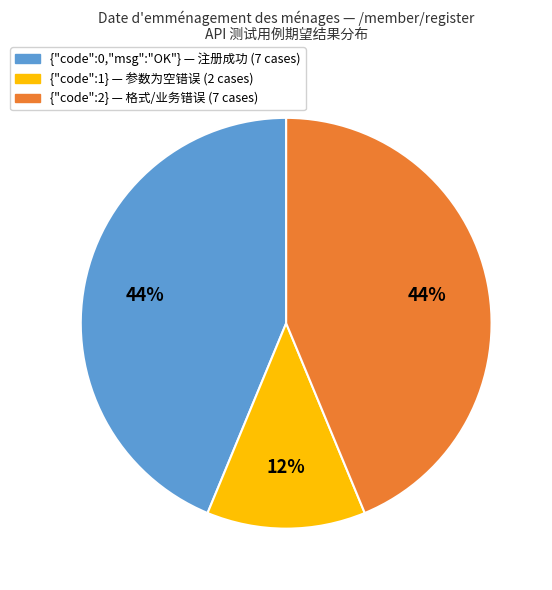

What percentage is the {"code":2} — 格式/业务错误 (7 cases) slice, to the nearest percent?

44%